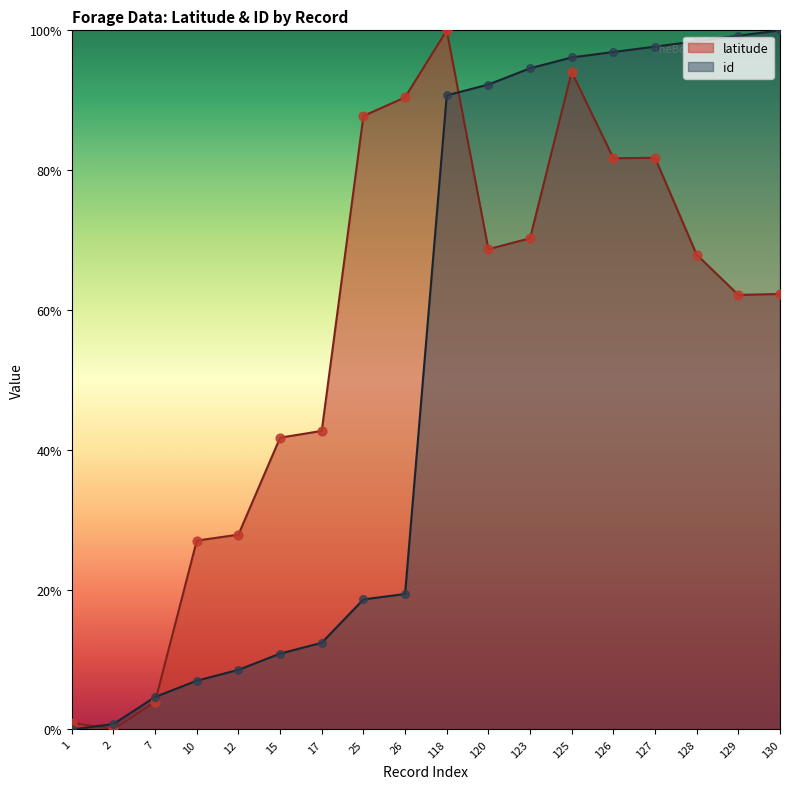

Is the value of id at 10 greater than the value of latitude at 25?

No